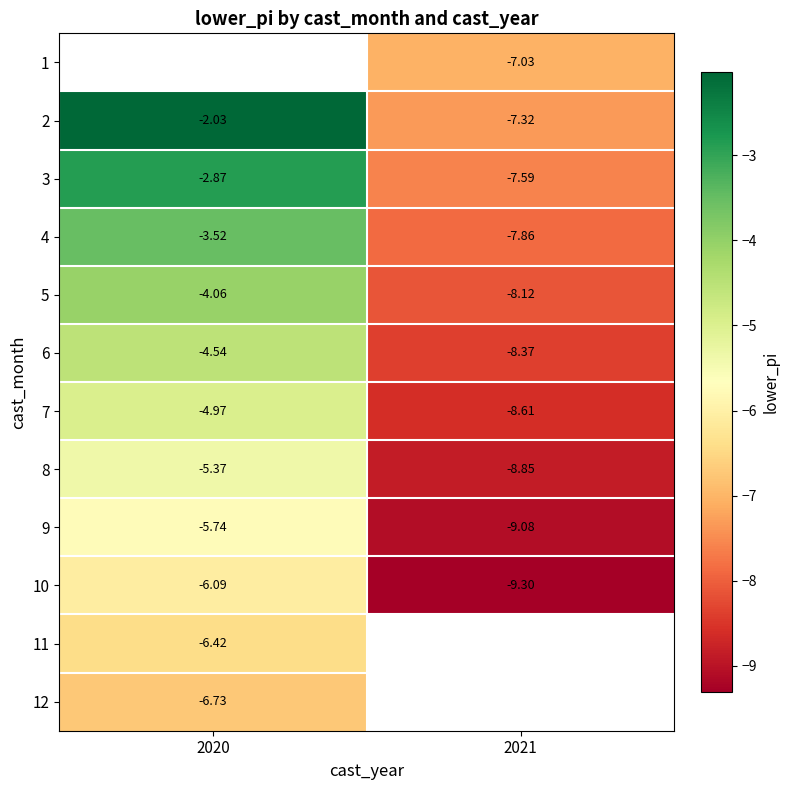

Which has a higher value, 2020 or 2021?

2021